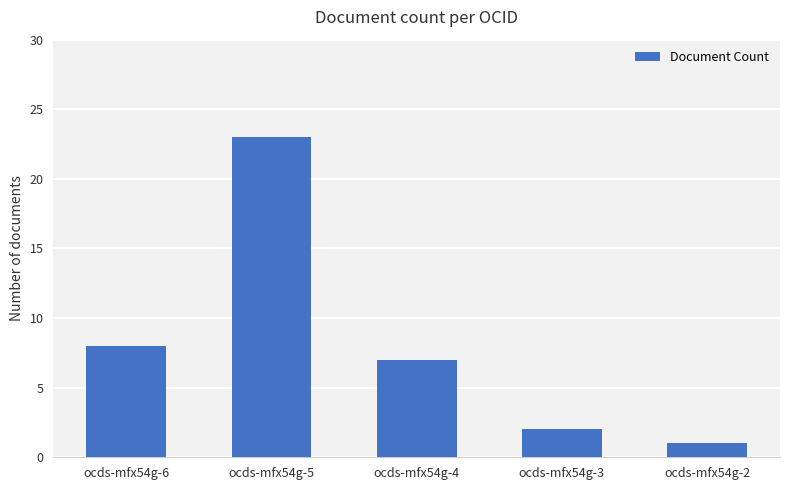

Reading left to right, list all the values displayed in this chart.

ocds-mfx54g-6=8	ocds-mfx54g-5=23	ocds-mfx54g-4=7	ocds-mfx54g-3=2	ocds-mfx54g-2=1